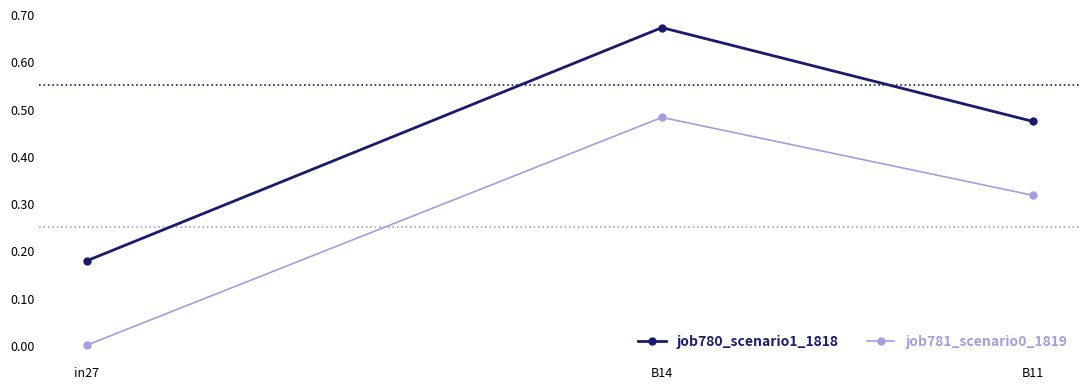

Which label corresponds to the largest value in the chart?

B14